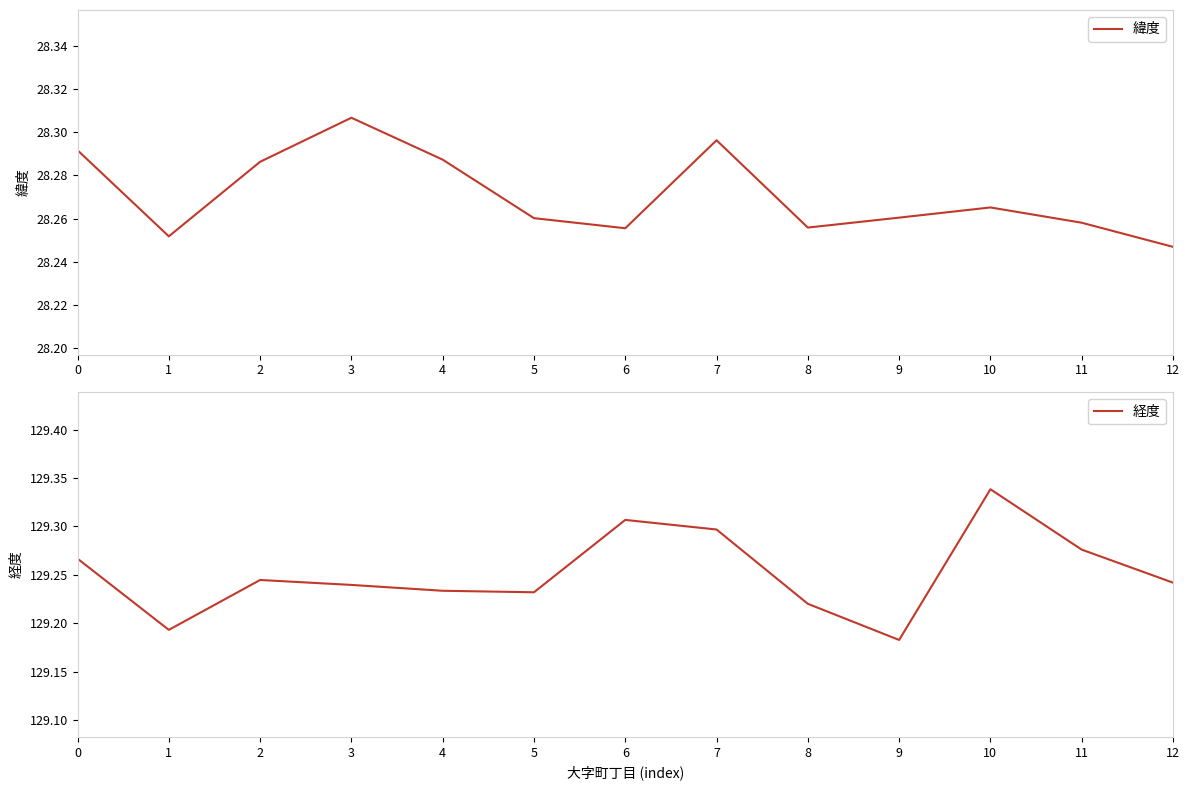

What are all the series names shown in the legend?

緯度, 経度